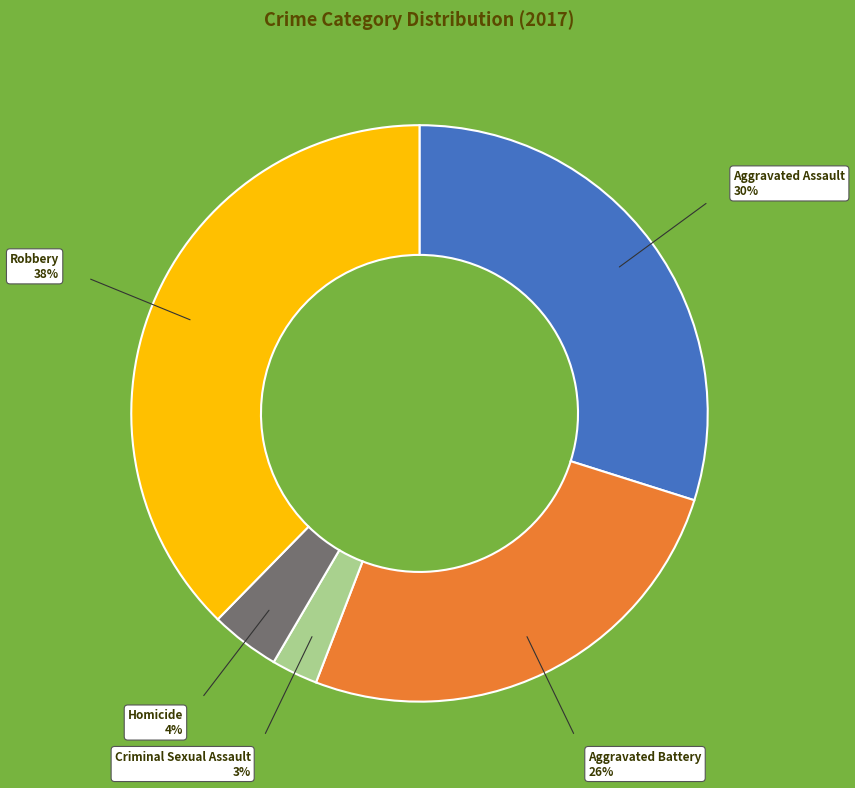

True or false: Robbery accounts for 38% of the total.

True